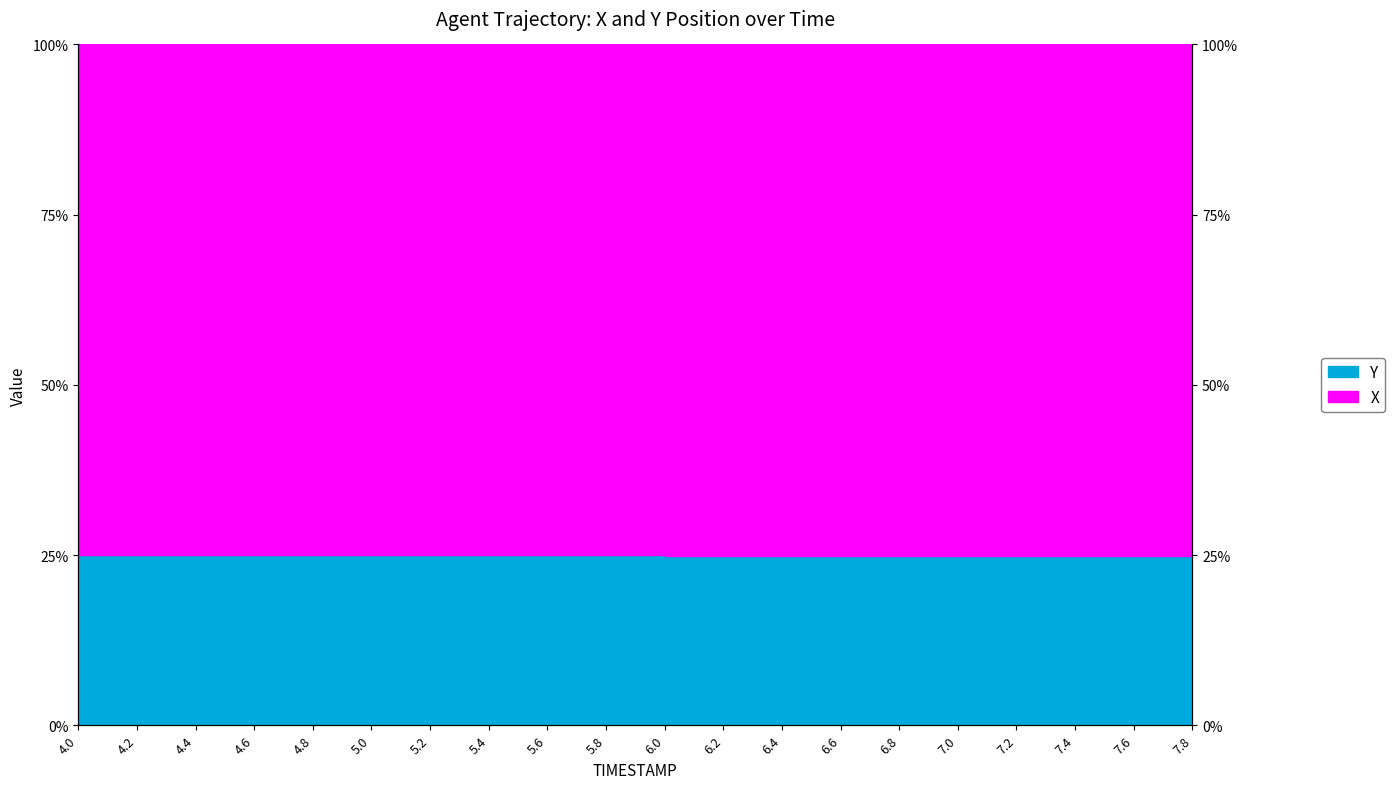

Which has a higher value, 7.6 or 4.0?

4.0